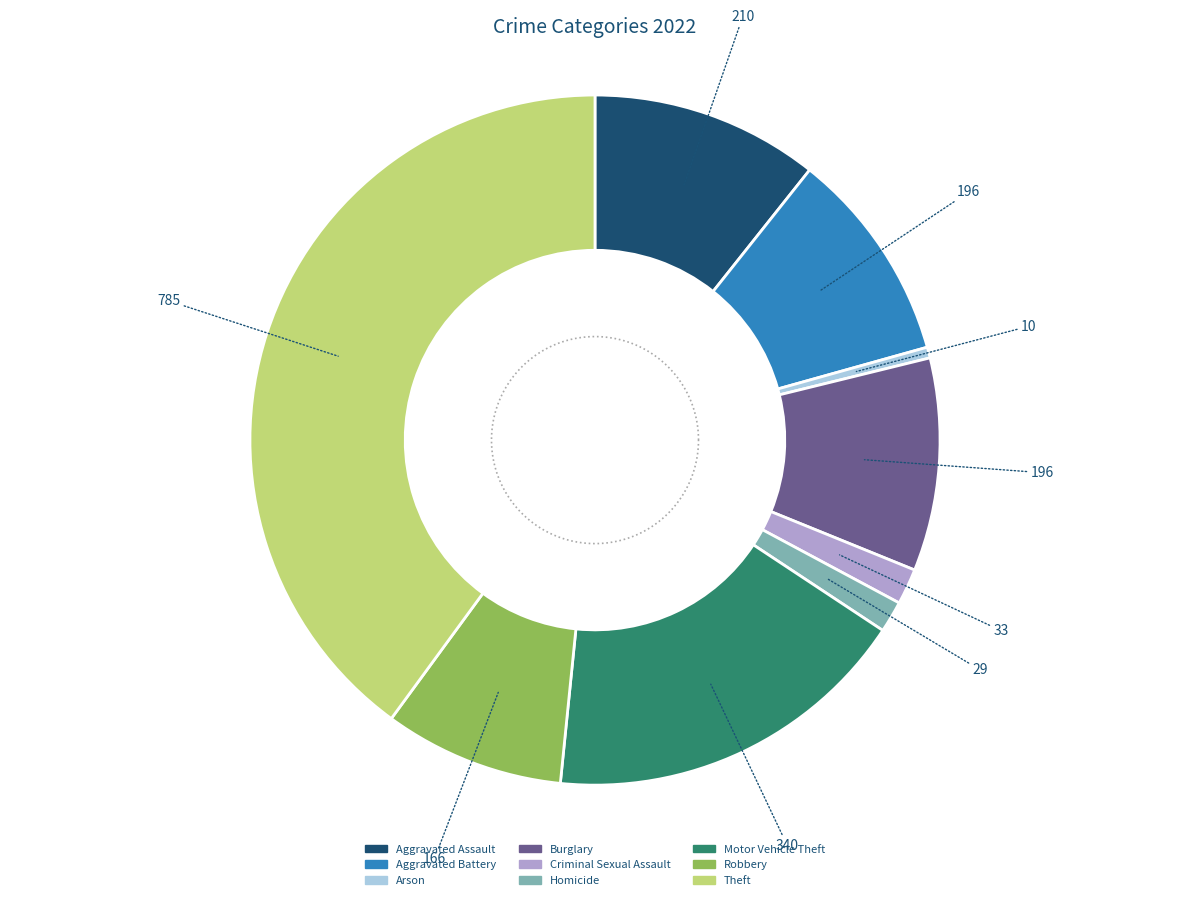

Which has a higher value, Motor Vehicle Theft or Homicide?

Motor Vehicle Theft